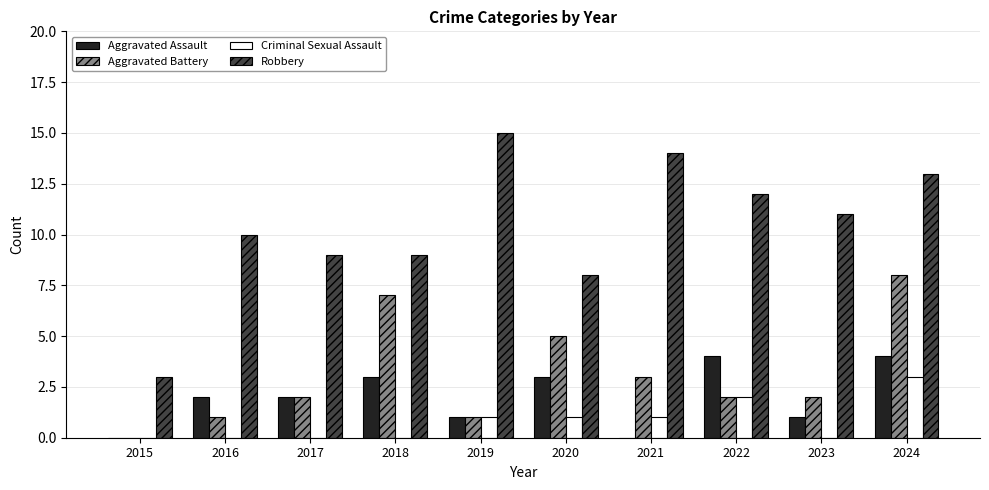

What is the total value across all series at 2017?

13